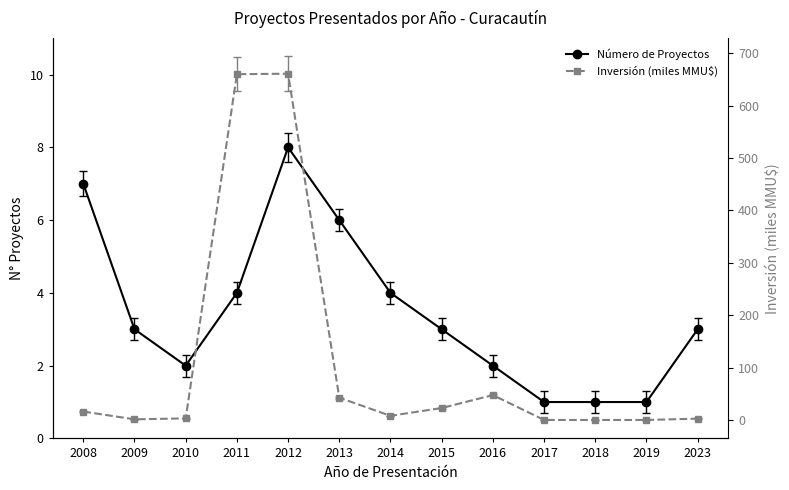

What is the sum of the Número de Proyectos values at 2010 and 2013?

8.0